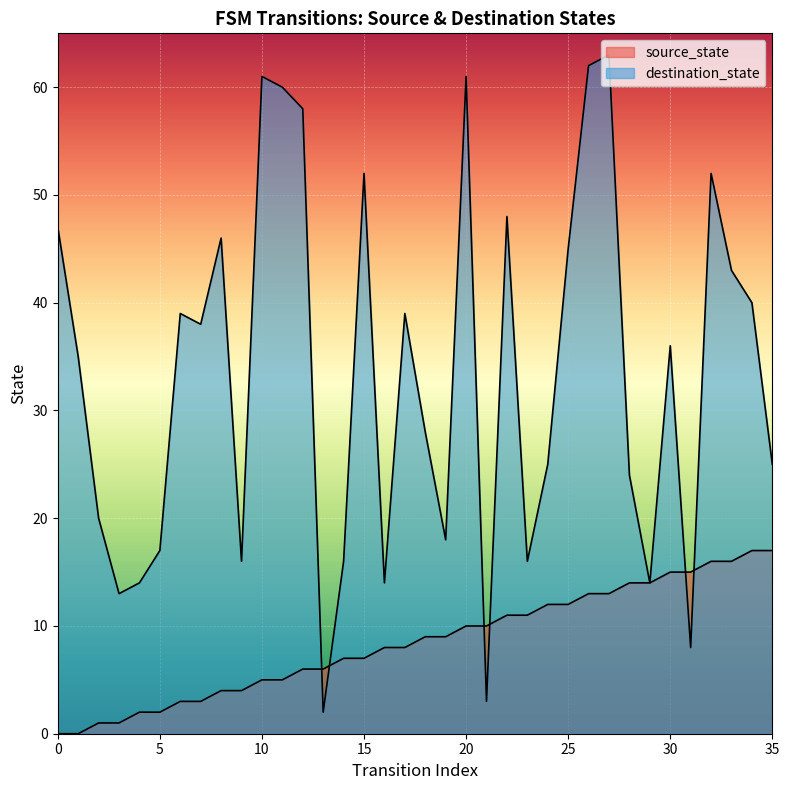

The value of source_state at 20 is 10. True or false?

True